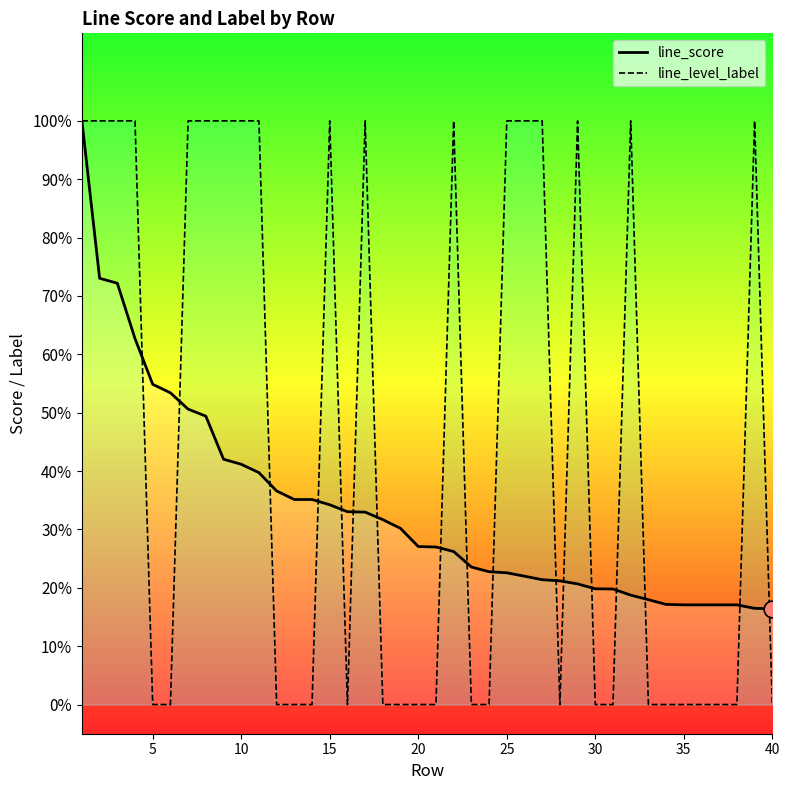

What is the difference between the highest and lowest values at 35?

0.2